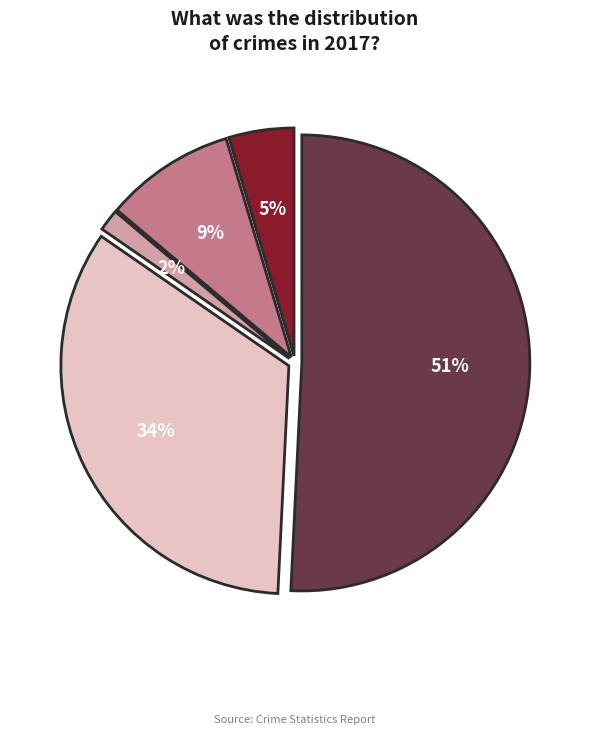

Does any single category account for the majority?

Yes